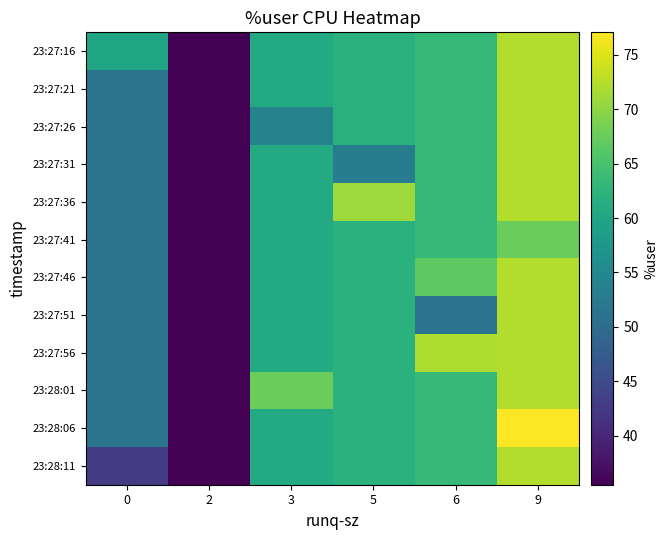

At how many categories does at least one series exceed 51?

5